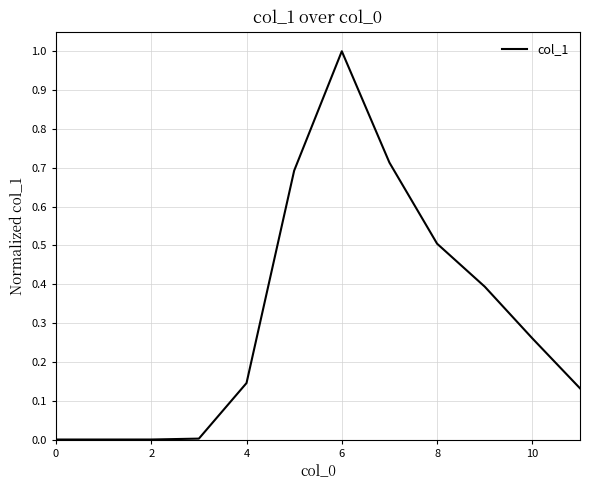

What is the difference between the maximum and minimum values?

1.0